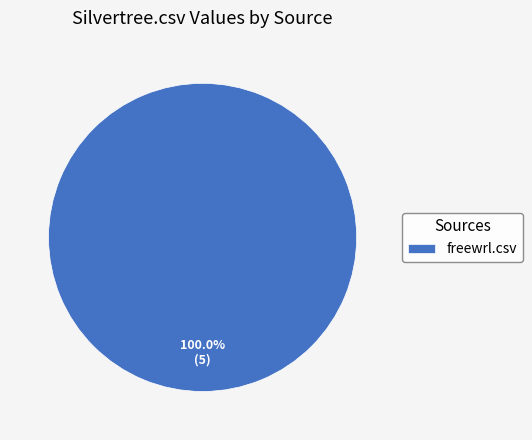

To the nearest percent, what portion does freewrl.csv represent?

100%